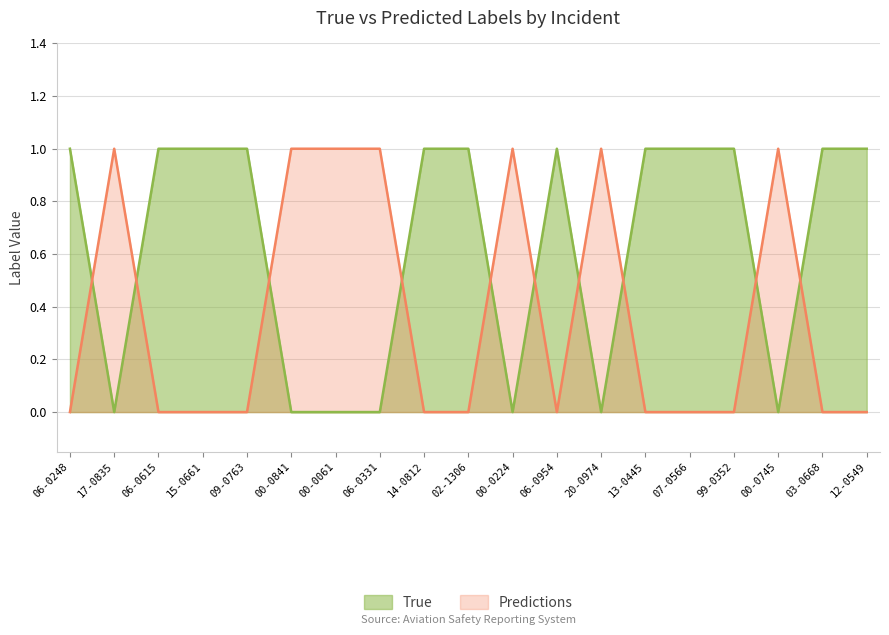

True or false: True has more than 1 interior local peaks.

False